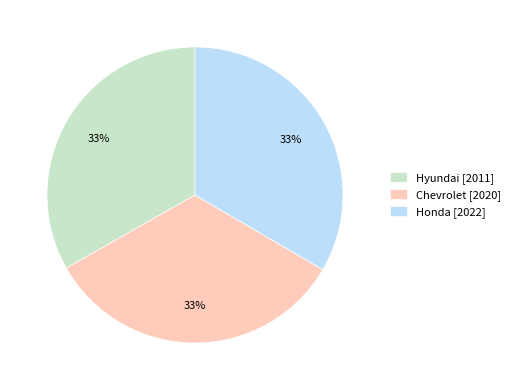

Is it true that Chevrolet is 33% of the pie?

True